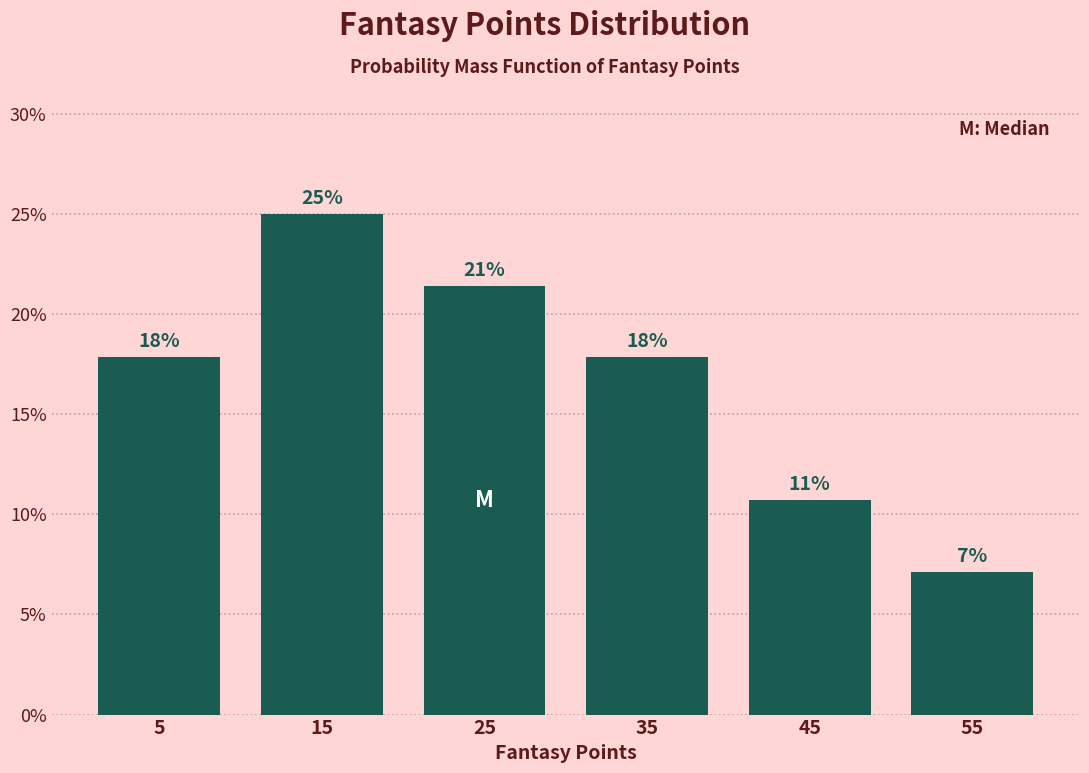

Does the chart contain any negative values?

No